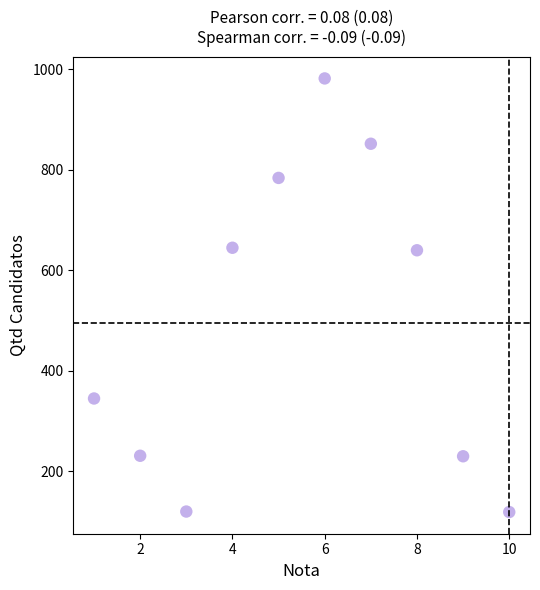

What is the average X value?

6